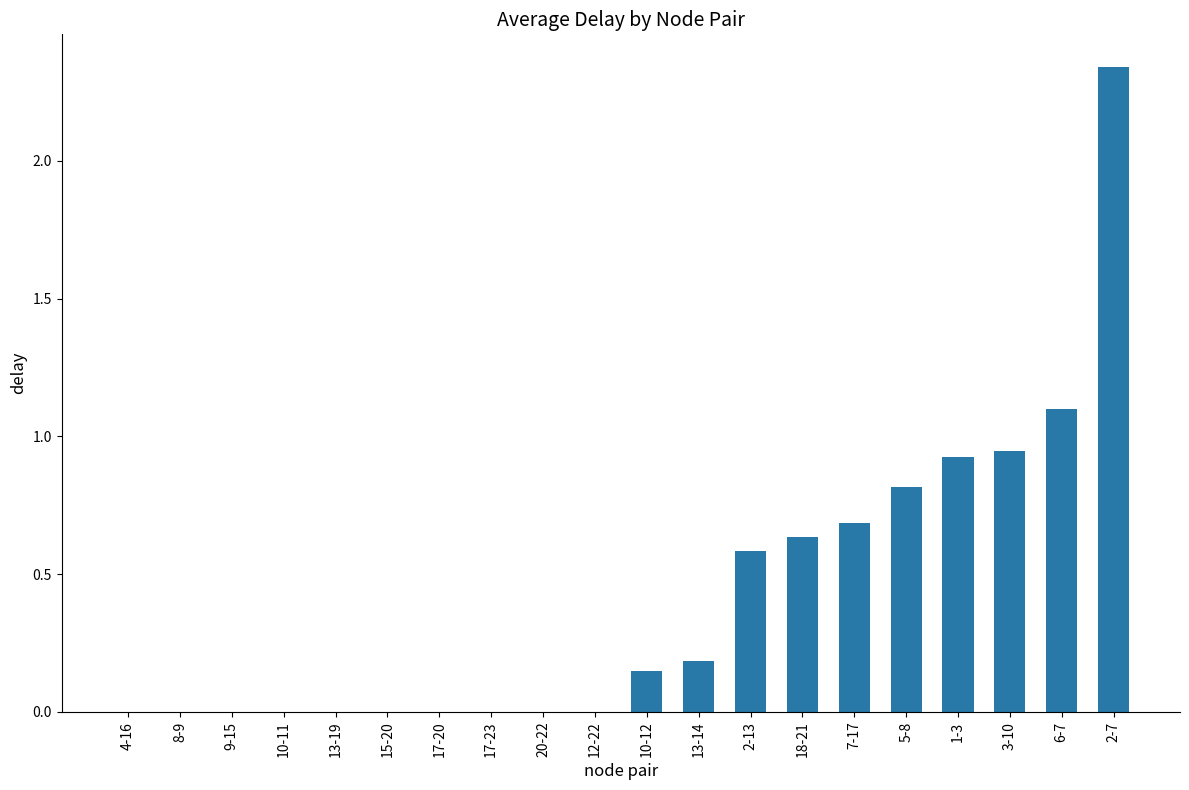

What is the sum of all values?

8.4